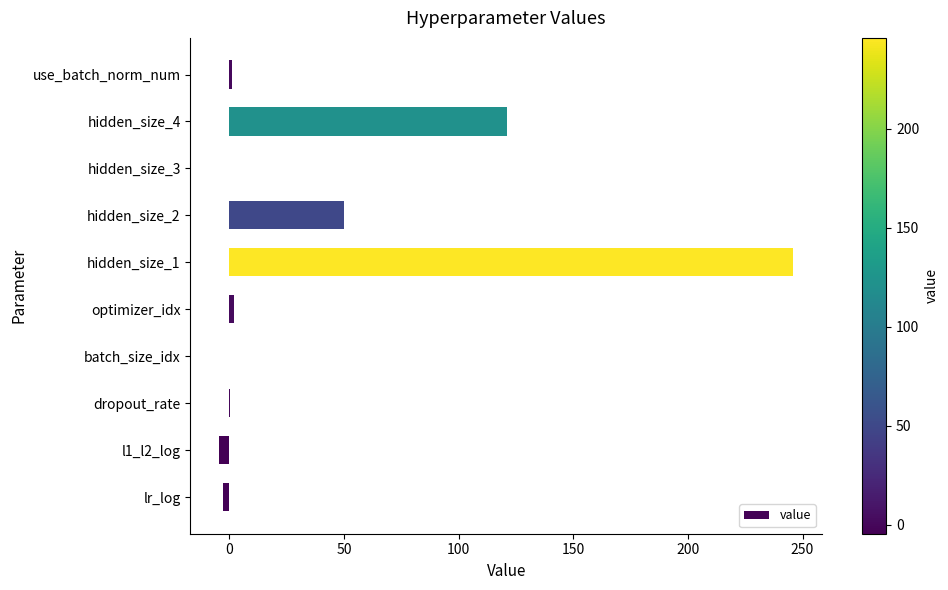

Approximately how many times larger is the value at hidden_size_4 compared to hidden_size_1?

0.5